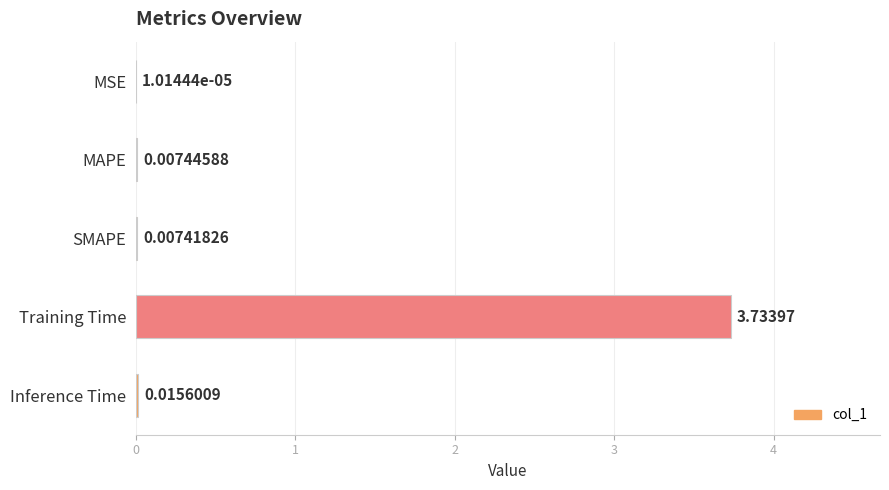

Which has a higher value, Training Time or Inference Time?

Training Time